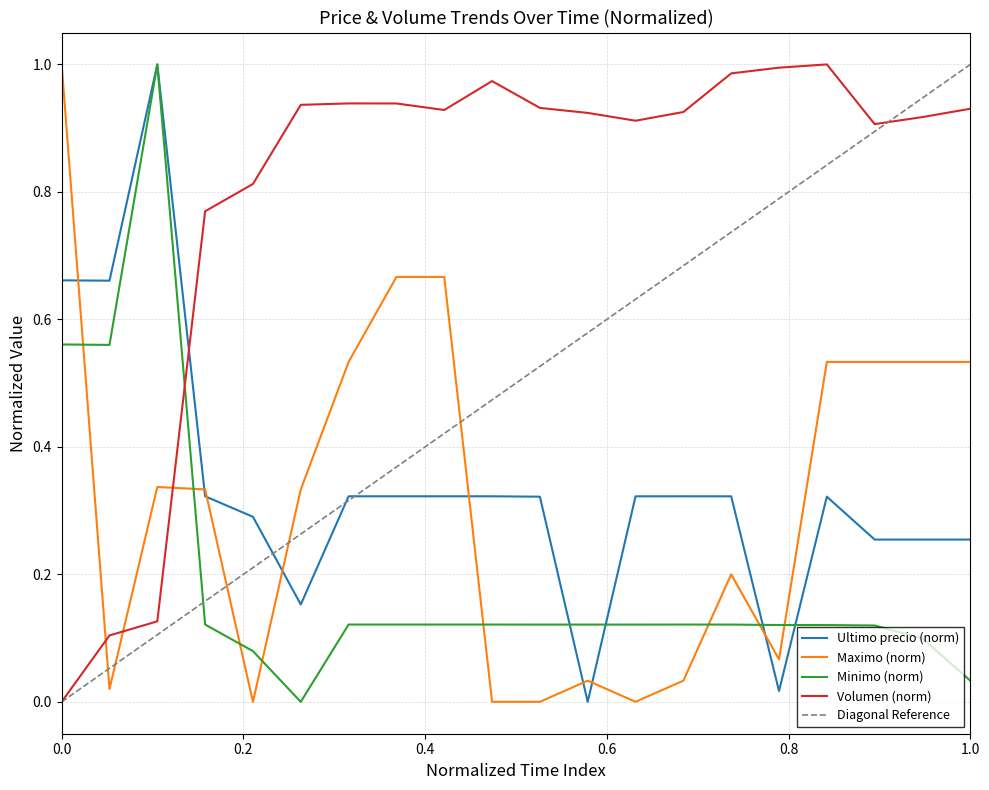

What is the maximum value shown in the chart?

1.0